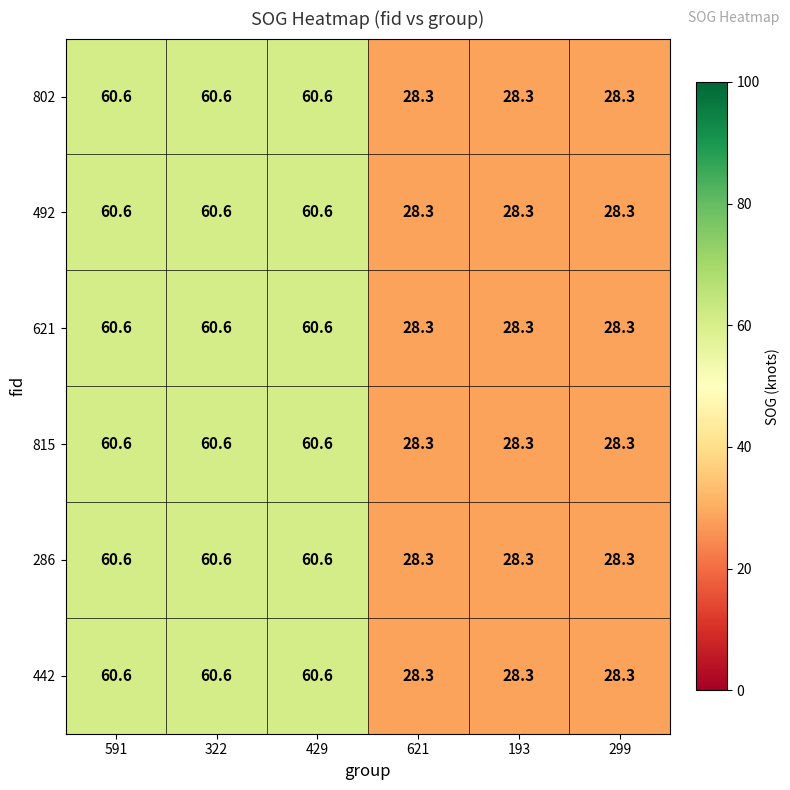

What is the total value across all series at 429?

363.6